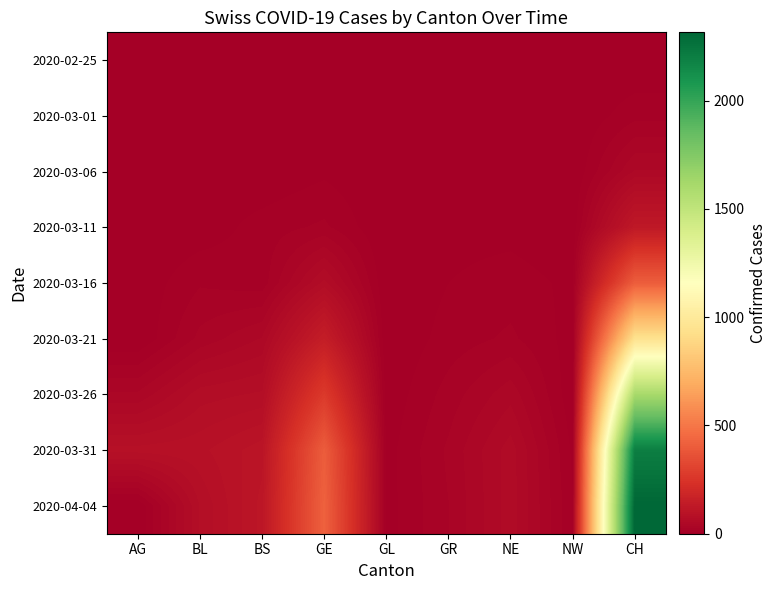

Reading right to left, list all the values displayed in this chart.

2020-02-25: CH=0	NW=0	NE=0	GR=0	GL=0	GE=0	BS=0	BL=0	AG=0
2020-03-01: CH=15	NW=0	NE=0	GR=1	GL=0	GE=3	BS=0	BL=1	AG=0
2020-03-06: CH=46	NW=0	NE=2	GR=5	GL=0	GE=7	BS=1	BL=4	AG=0
2020-03-11: CH=122	NW=2	NE=6	GR=6	GL=0	GE=20	BS=13	BL=3	AG=0
2020-03-16: CH=407	NW=7	NE=13	GR=9	GL=0	GE=66	BS=13	BL=17	AG=2
2020-03-21: CH=945	NW=5	NE=20	GR=13	GL=0	GE=145	BS=46	BL=30	AG=0
2020-03-26: CH=1608	NW=2	NE=42	GR=22	GL=2	GE=272	BS=74	BL=68	AG=38
2020-03-31: CH=2202	NW=7	NE=59	GR=29	GL=5	GE=405	BS=105	BL=88	AG=85
2020-04-04: CH=2315	NW=10	NE=59	GR=27	GL=5	GE=421	BS=112	BL=73	AG=0